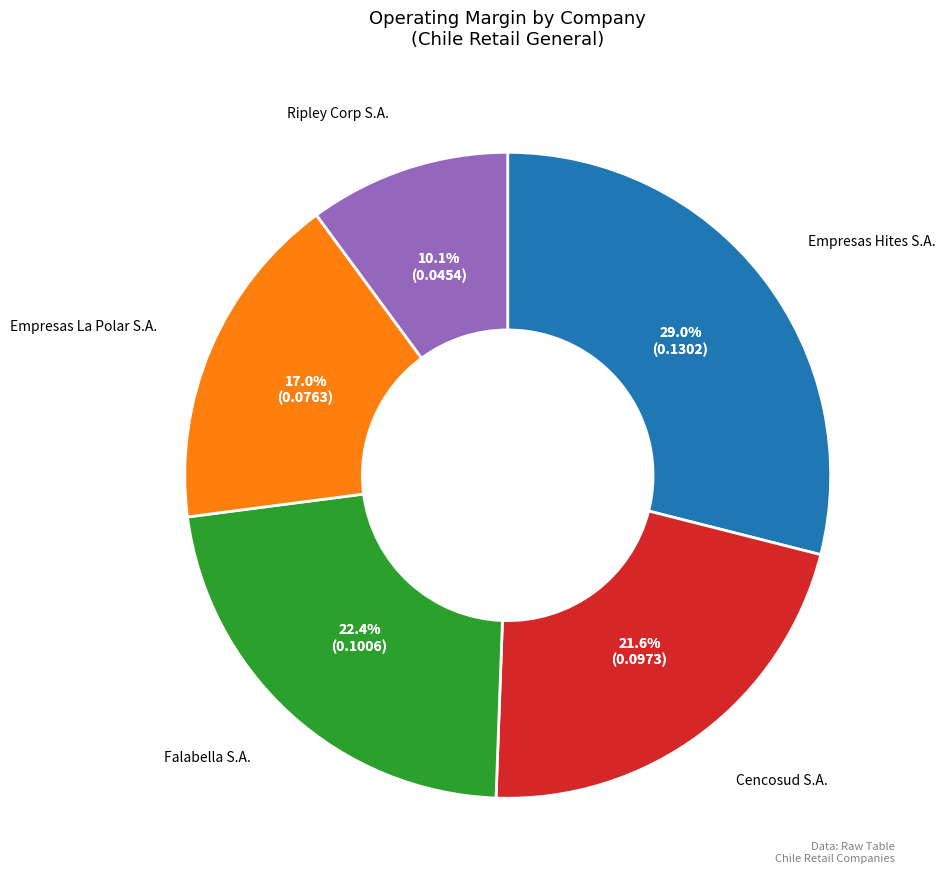

Does Empresas La Polar S.A. represent more than half of the total?

No